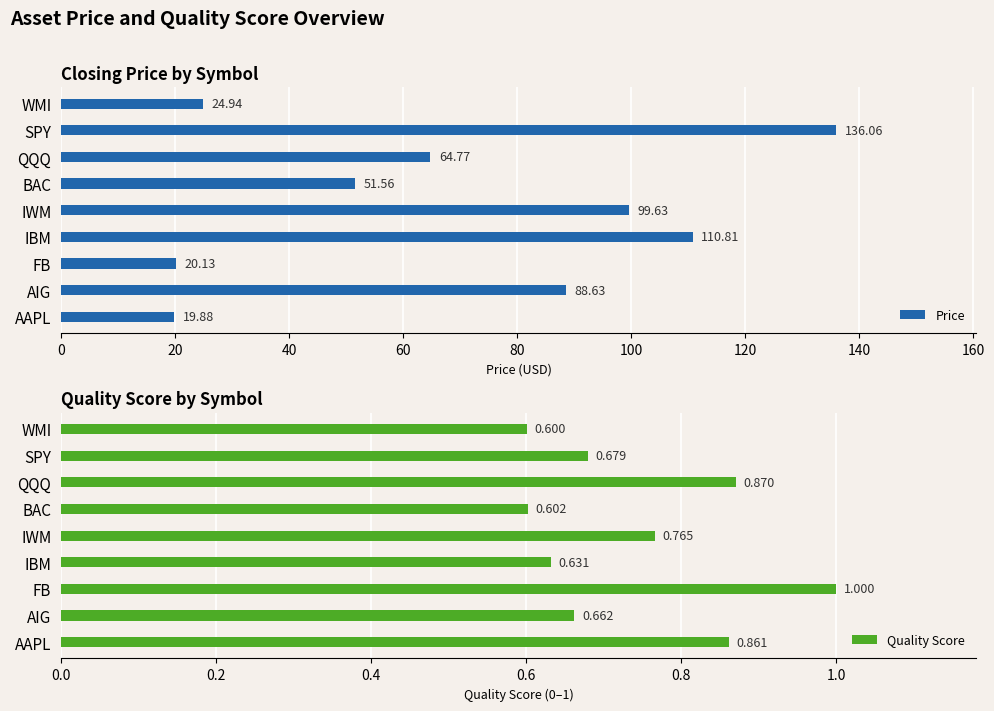

What is the difference between the second highest and second lowest values in the Price series?

90.7